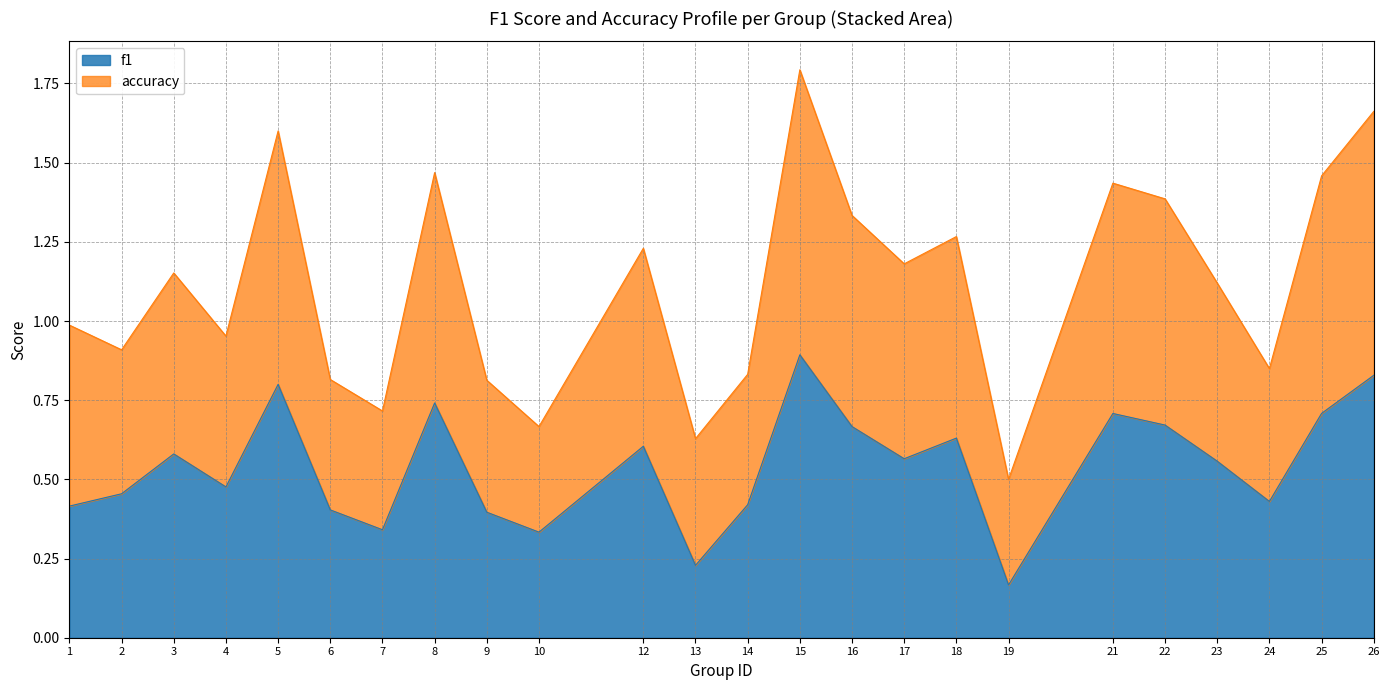

At which label does accuracy reach its peak?

15